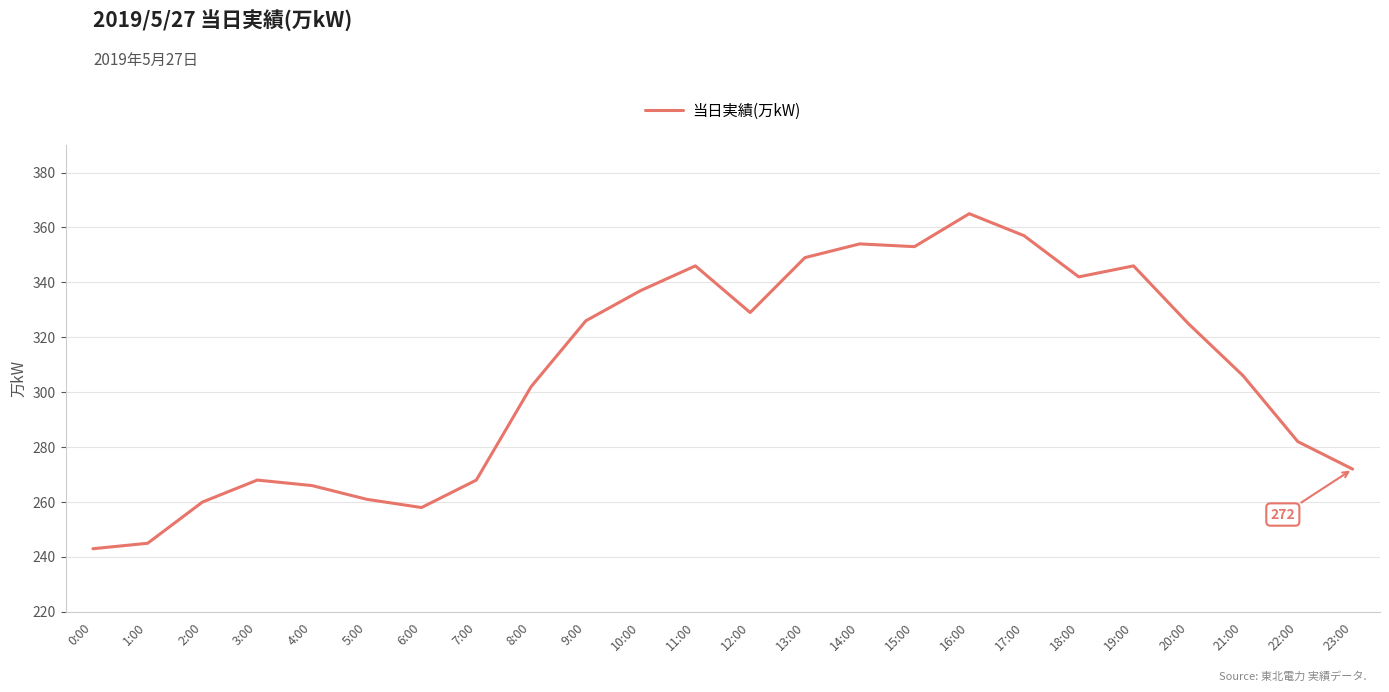

What position from the right is 16:00?

8